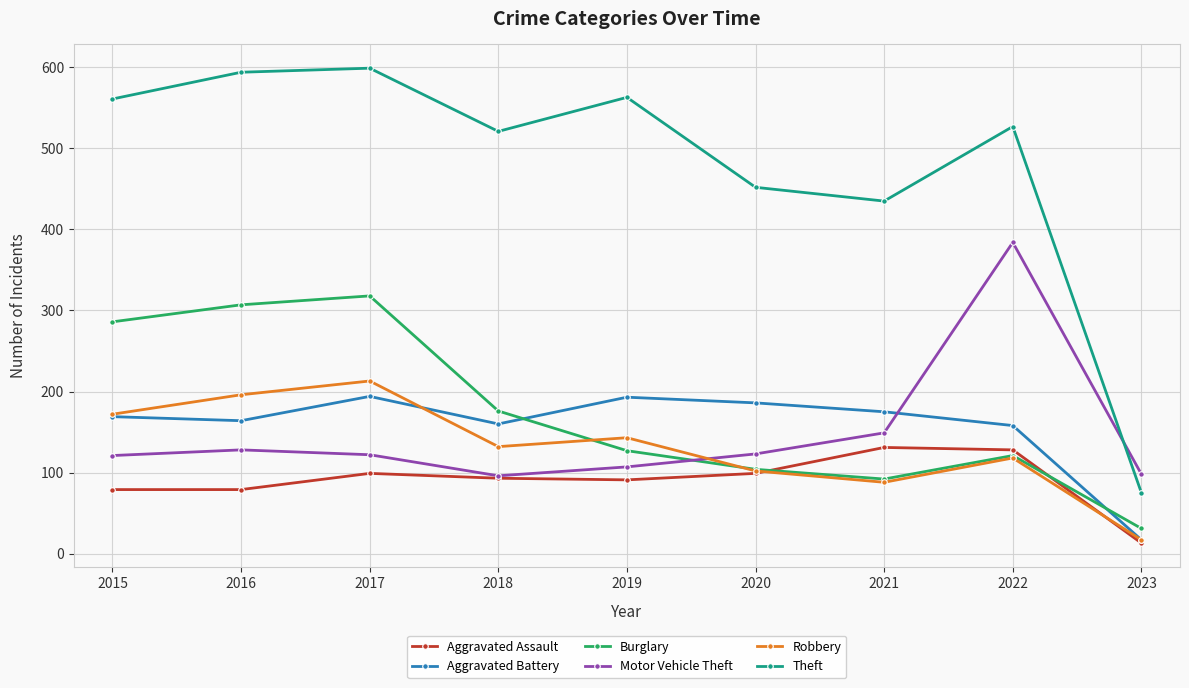

Which series has the widest spread of values?

Theft